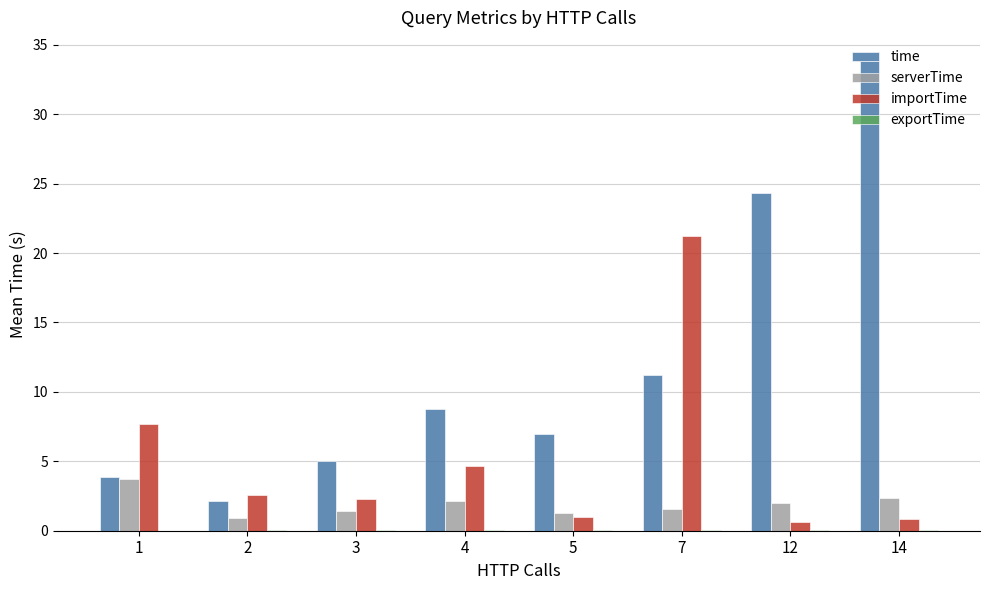

The value of serverTime at 3 is 1.4. True or false?

True